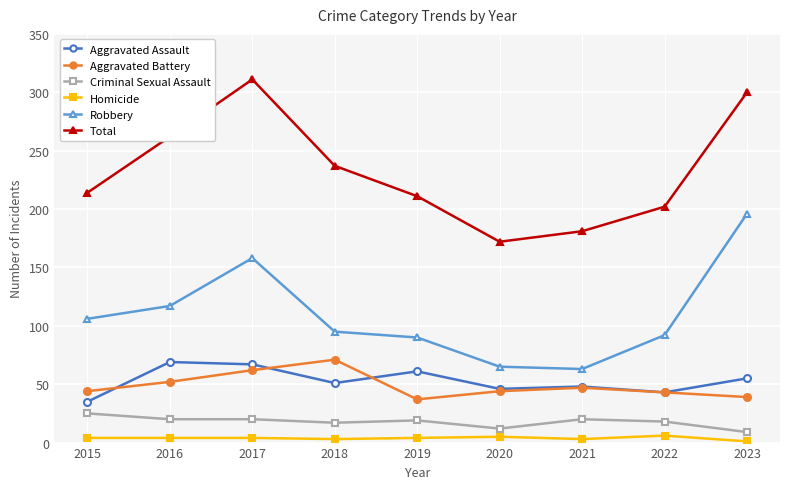

How many interior local valleys does the Robbery series have?

1